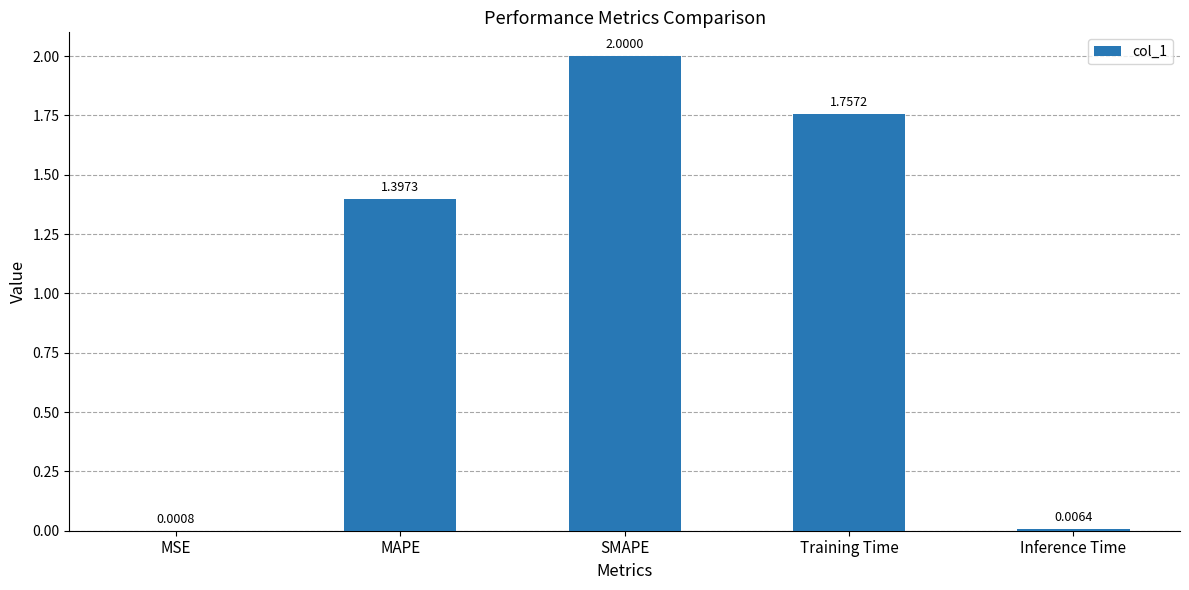

At which label is the value closest to 1?

MAPE